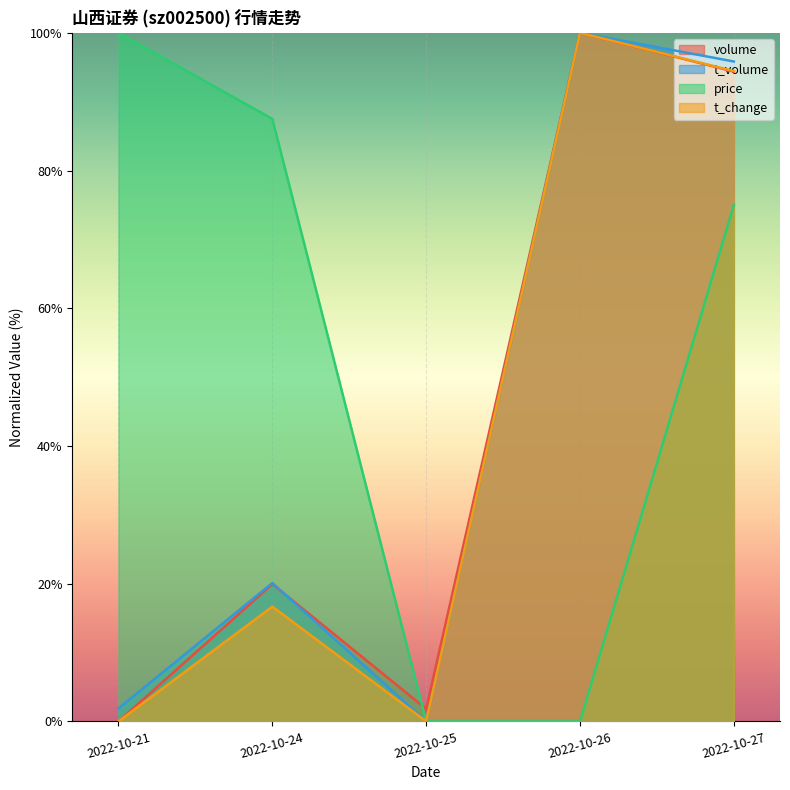

Between 2022-10-21 and 2022-10-26, which series saw the biggest shift?

volume